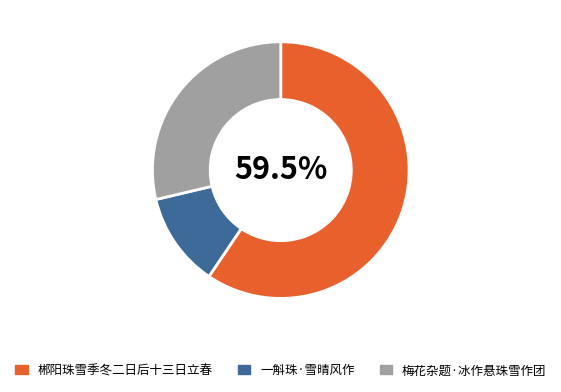

Approximately how many times larger is the value at 梅花杂题·冰作悬珠雪作团 compared to 郴阳珠雪季冬二日后十三日立春?

0.5